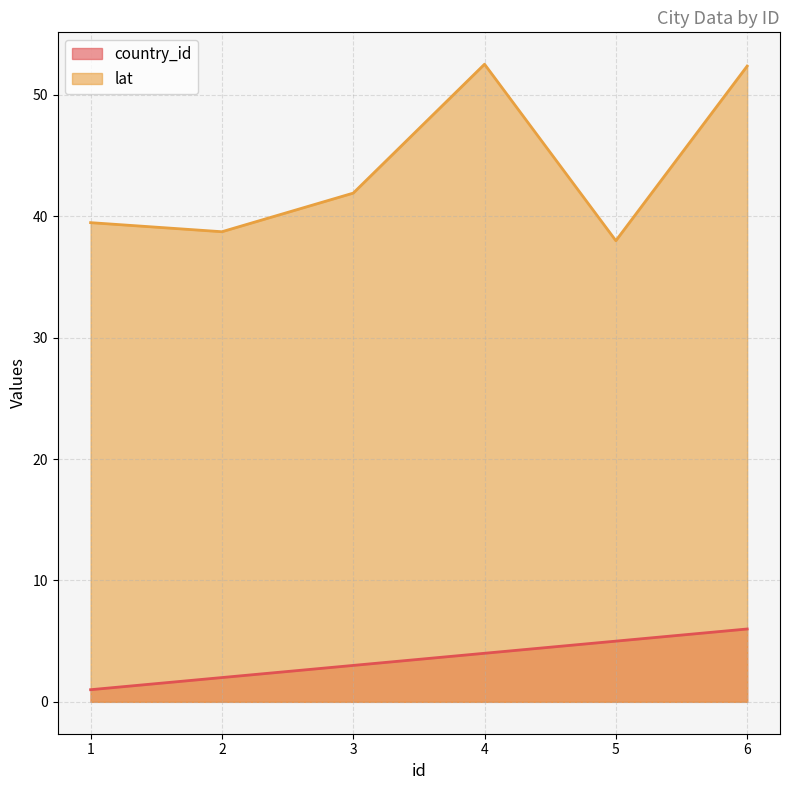

At which category does the chart reach its minimum across all series?

1